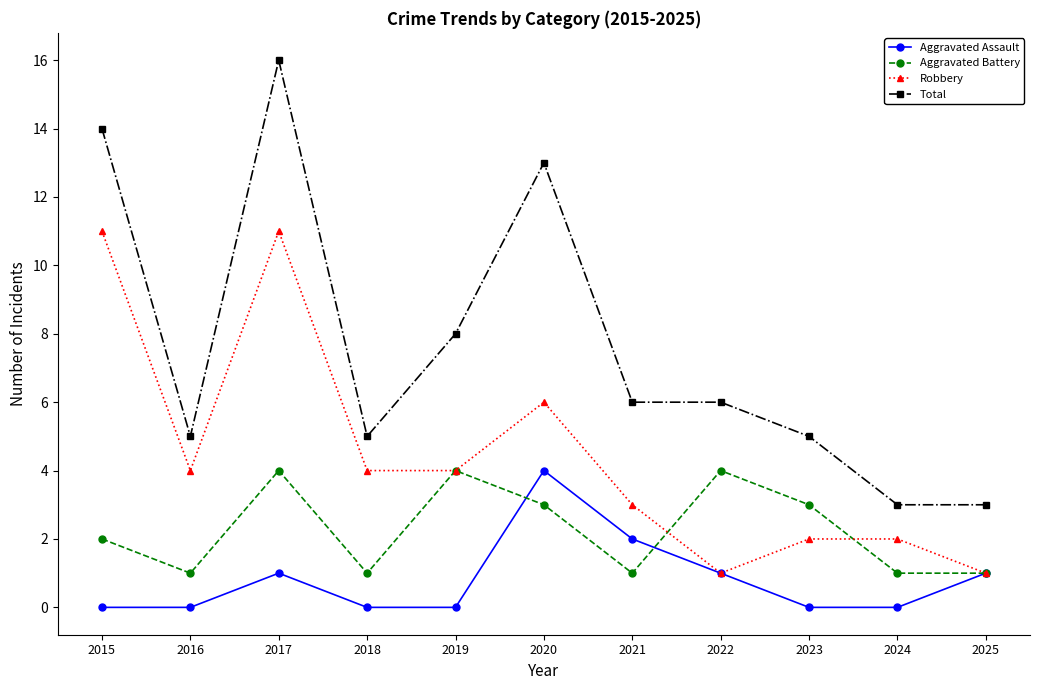

How many Aggravated Assault values are between 0 and 1?

9